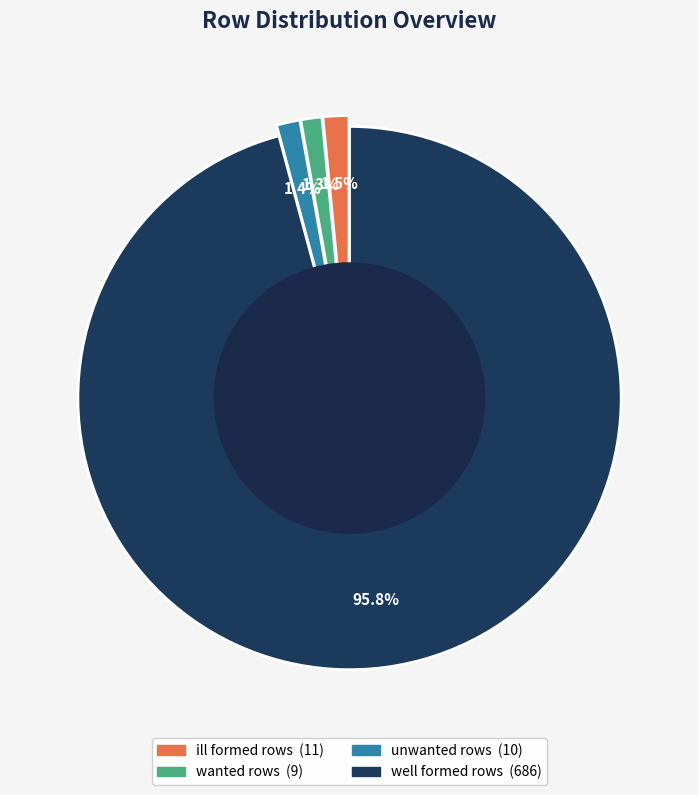

What is the ratio of the value at unwanted rows to the value at ill formed rows?

0.9